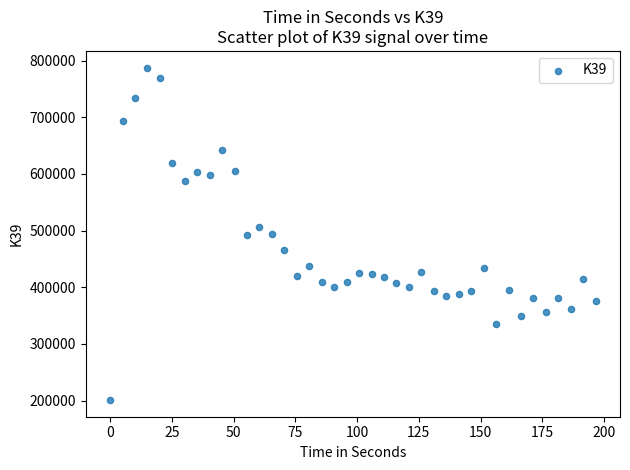

What is the range of Y values (max minus min)?

586801.1